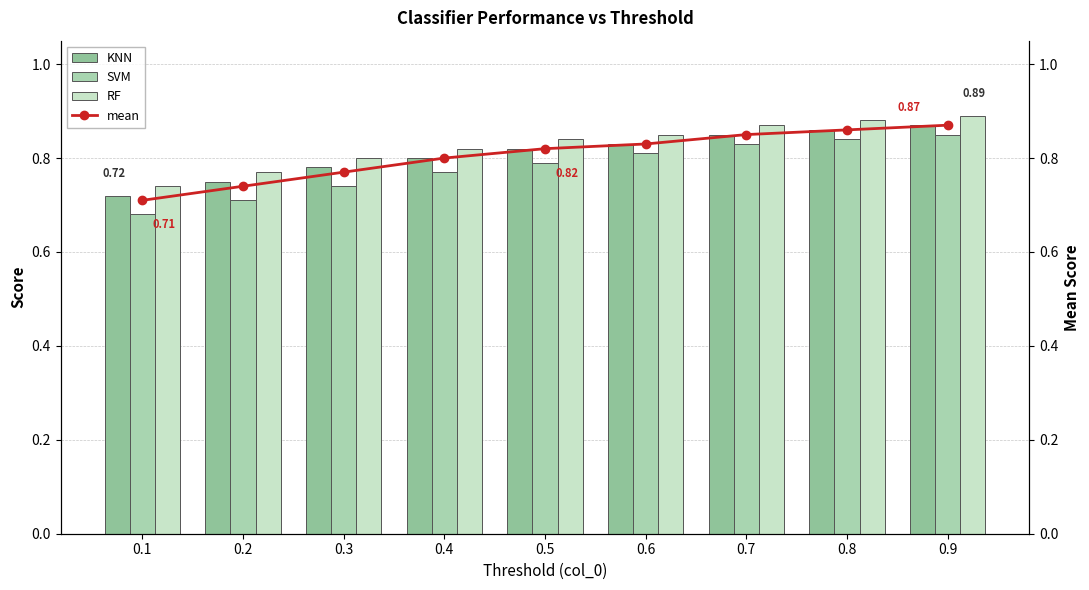

At 0.6, list the series in order from smallest to largest.

SVM, KNN, mean, RF